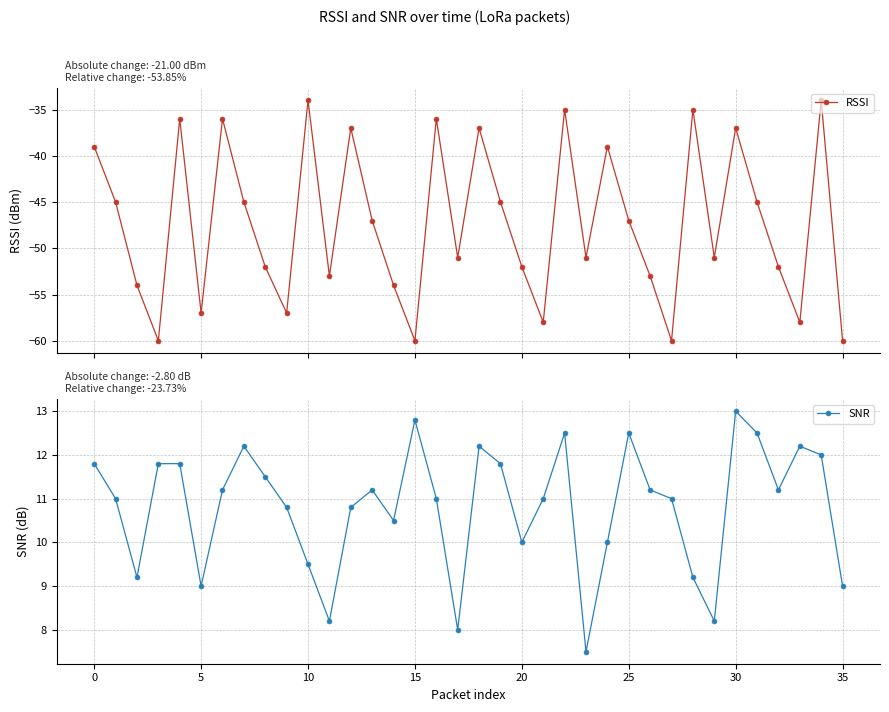

Reading left to right, what are all the values shown in this chart?

RSSI: -39.0	-45.0	-54.0	-60.0	-36.0	-57.0	-36.0	-45.0	-52.0	-57.0	-34.0	-53.0	-37.0	-47.0	-54.0	-60.0	-36.0	-51.0	-37.0	-45.0	-52.0	-58.0	-35.0	-51.0	-39.0	-47.0	-53.0	-60.0	-35.0	-51.0	-37.0	-45.0	-52.0	-58.0	-34.0	-60.0
SNR: 11.8	11.0	9.2	11.8	11.8	9.0	11.2	12.2	11.5	10.8	9.5	8.2	10.8	11.2	10.5	12.8	11.0	8.0	12.2	11.8	10.0	11.0	12.5	7.5	10.0	12.5	11.2	11.0	9.2	8.2	13.0	12.5	11.2	12.2	12.0	9.0